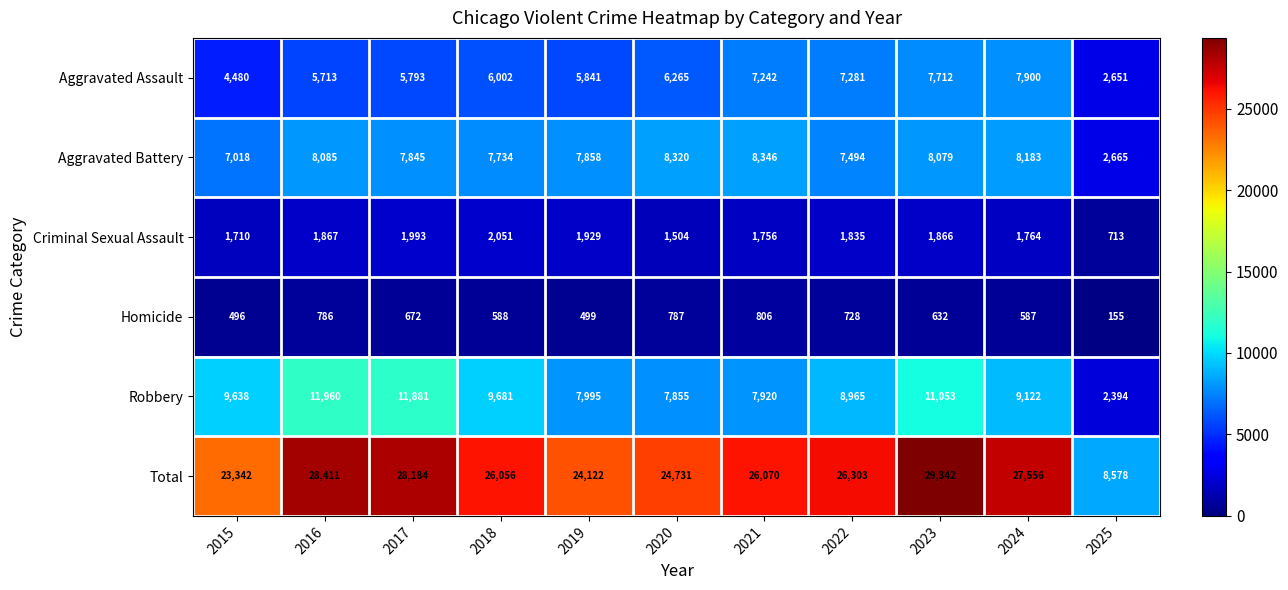

Which series has the largest total across all categories?

Total